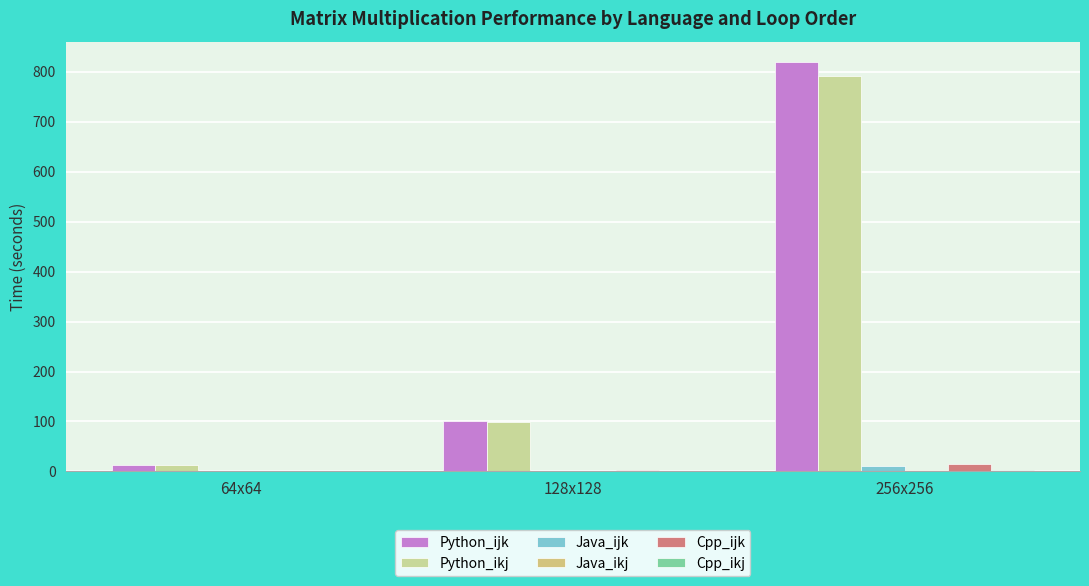

What is the difference between the highest and lowest values at 128x128?

101.0